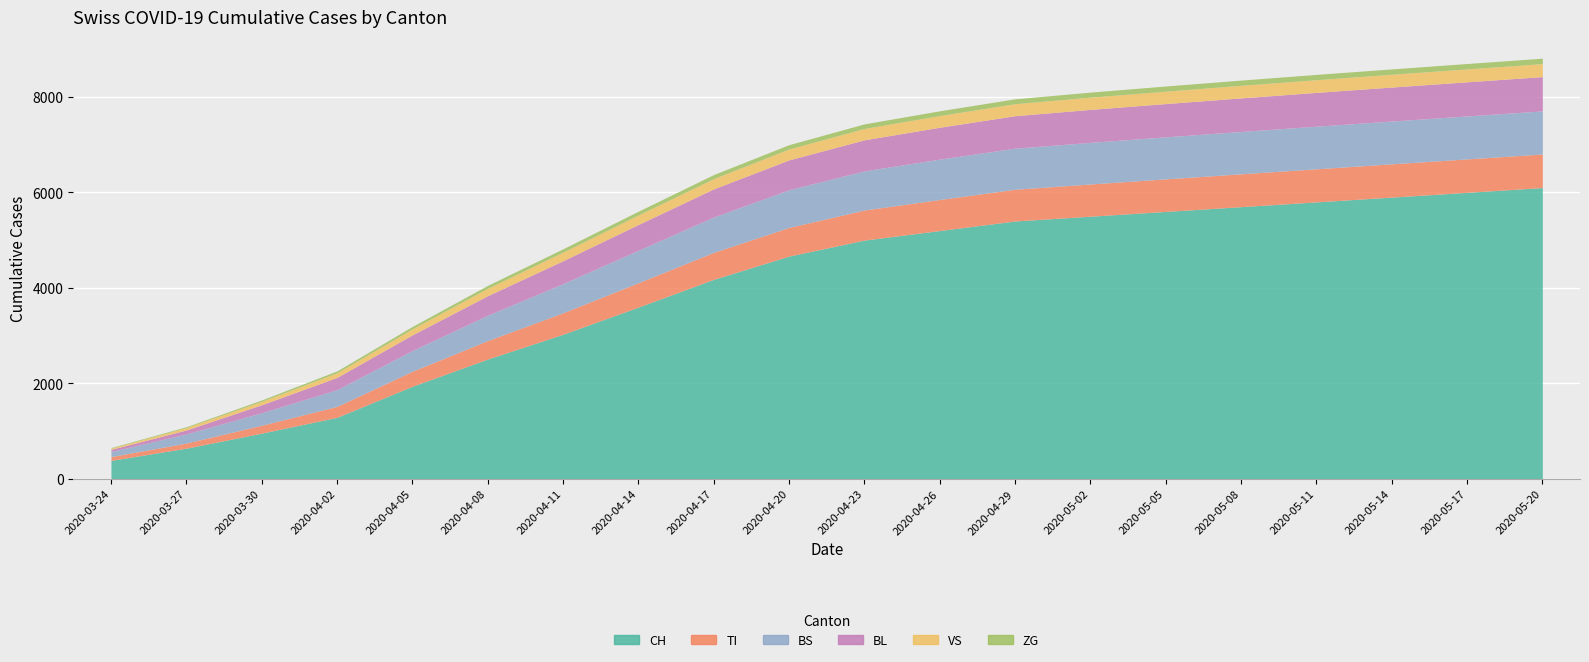

What is the minimum value shown in the chart?

12